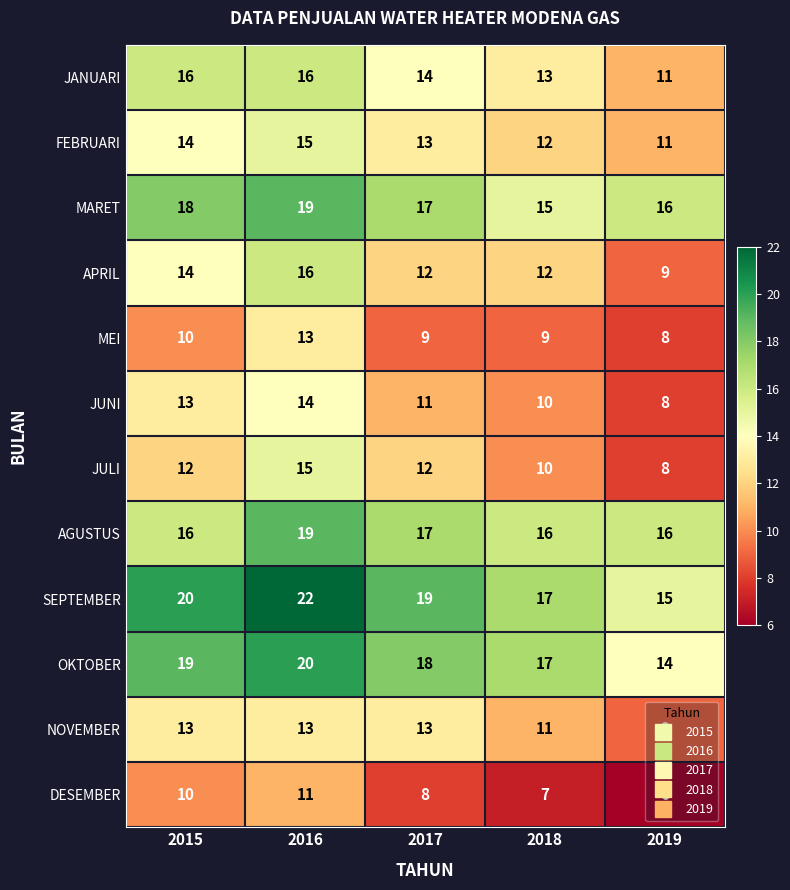

Is it true that AGUSTUS equals 26 at 2017?

False